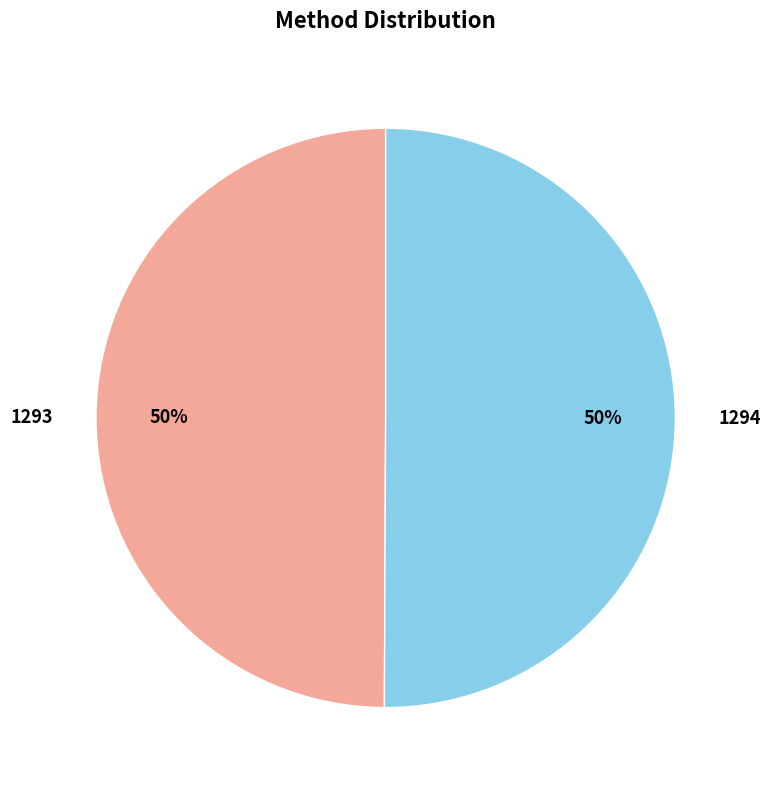

True or false: 1293 accounts for 45% of the total.

False